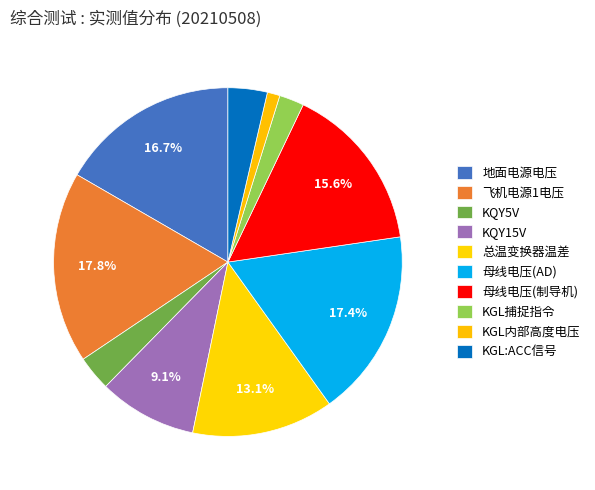

Which category has the smallest portion of the pie?

KGL内部高度电压